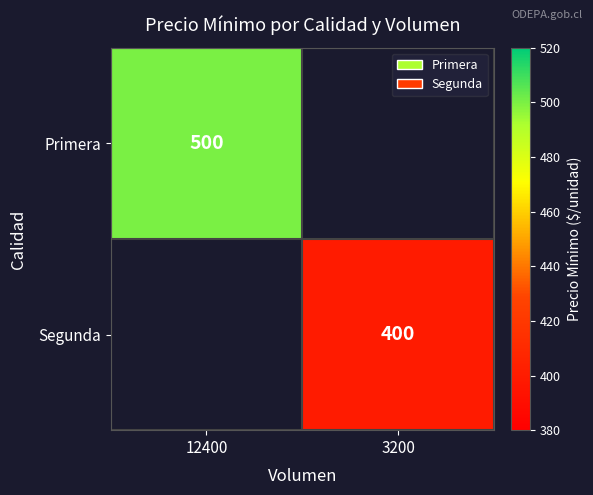

The value of Primera at 12400 is 820. True or false?

False